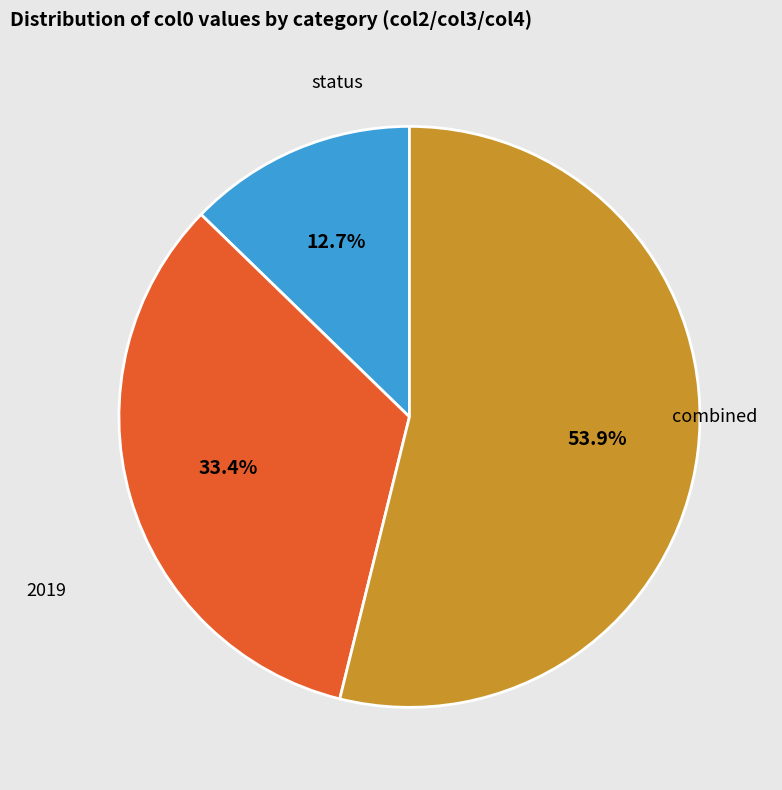

Is there any slice that represents more than half of the pie?

Yes